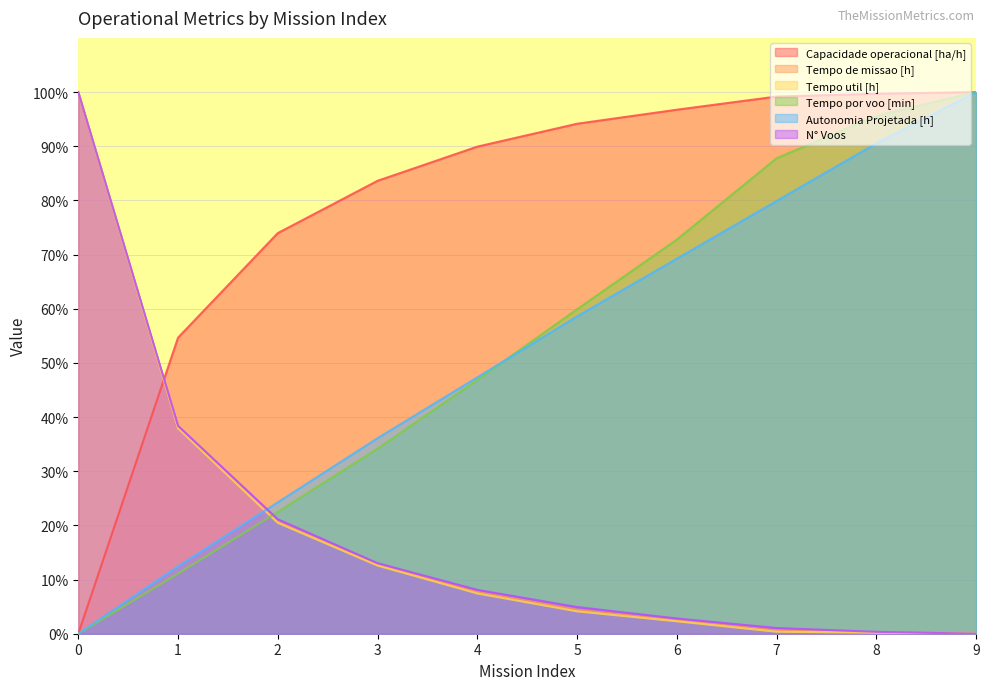

What is the difference between the maximum and second lowest values in the Capacidade operacional [ha/h] series?

45.3